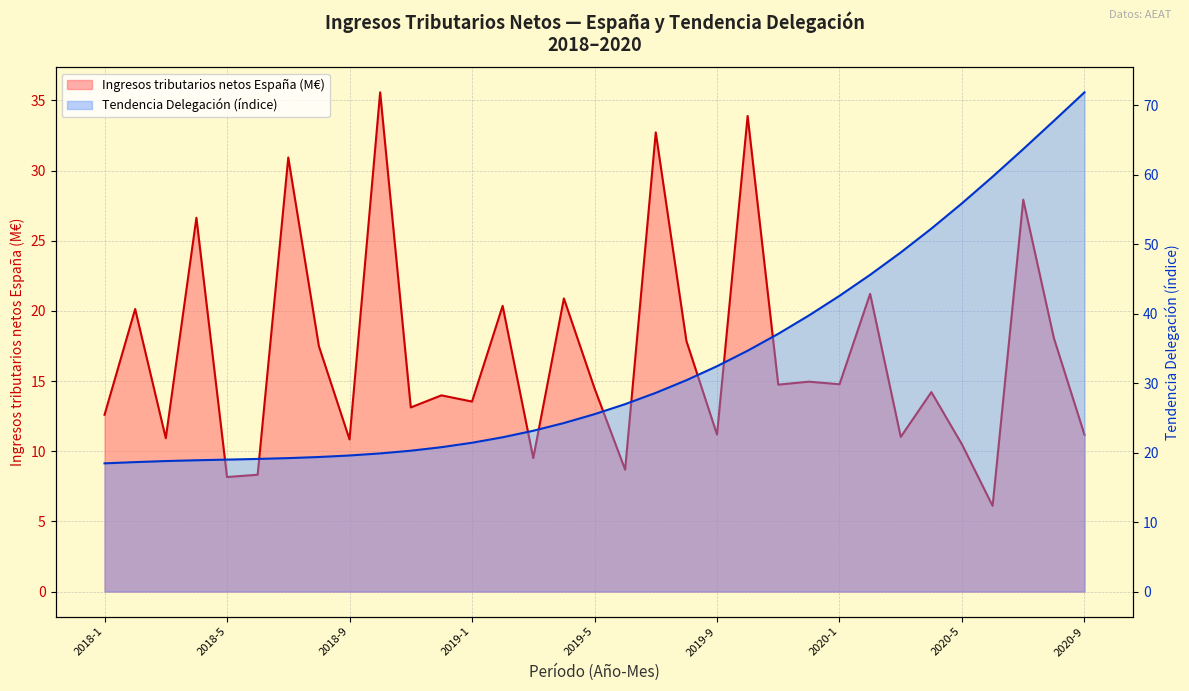

The value of Ingresos tributarios netos Delegación C (Tendencia) at 2019-11 is 17.5. True or false?

False